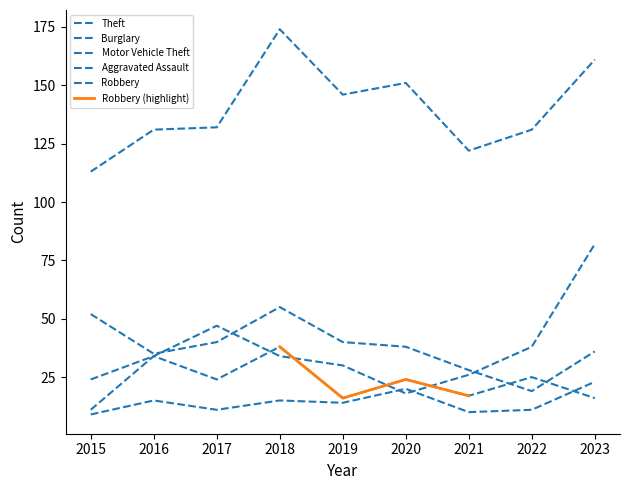

At which category does Motor Vehicle Theft reach its first local valley?

2020